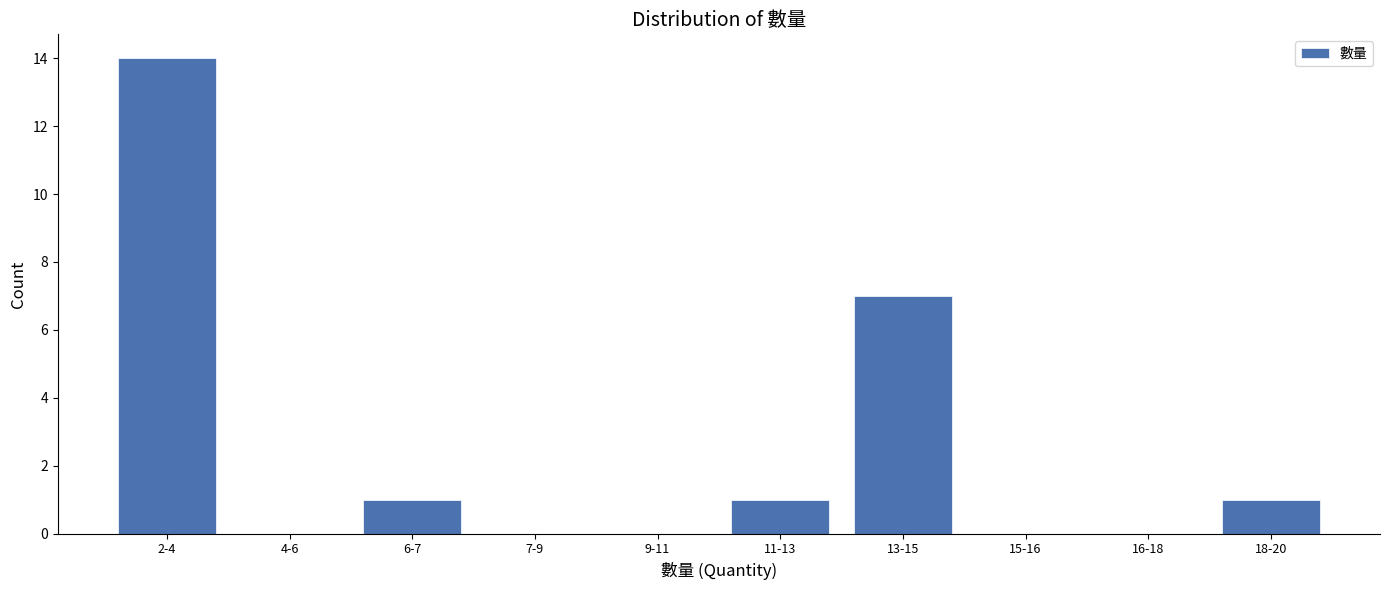

Reading left to right, extract all data points from this chart.

2-4=14	4-6=0	6-7=1	7-9=0	9-11=0	11-13=1	13-15=7	15-16=0	16-18=0	18-20=1